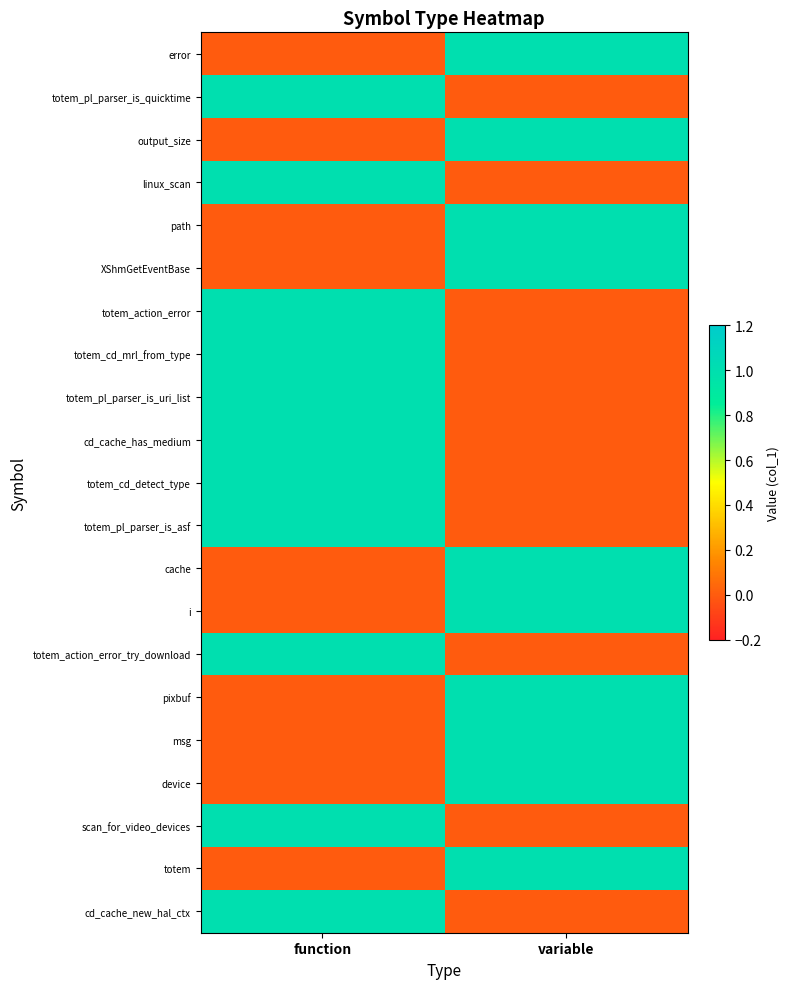

Reading left to right, extract all data points from this chart.

error: function=0	variable=1
totem_pl_parser_is_quicktime: function=1	variable=0
output_size: function=0	variable=1
linux_scan: function=1	variable=0
path: function=0	variable=1
XShmGetEventBase: function=0	variable=1
totem_action_error: function=1	variable=0
totem_cd_mrl_from_type: function=1	variable=0
totem_pl_parser_is_uri_list: function=1	variable=0
cd_cache_has_medium: function=1	variable=0
totem_cd_detect_type: function=1	variable=0
totem_pl_parser_is_asf: function=1	variable=0
cache: function=0	variable=1
i: function=0	variable=1
totem_action_error_try_download: function=1	variable=0
pixbuf: function=0	variable=1
msg: function=0	variable=1
device: function=0	variable=1
scan_for_video_devices: function=1	variable=0
totem: function=0	variable=1
cd_cache_new_hal_ctx: function=1	variable=0